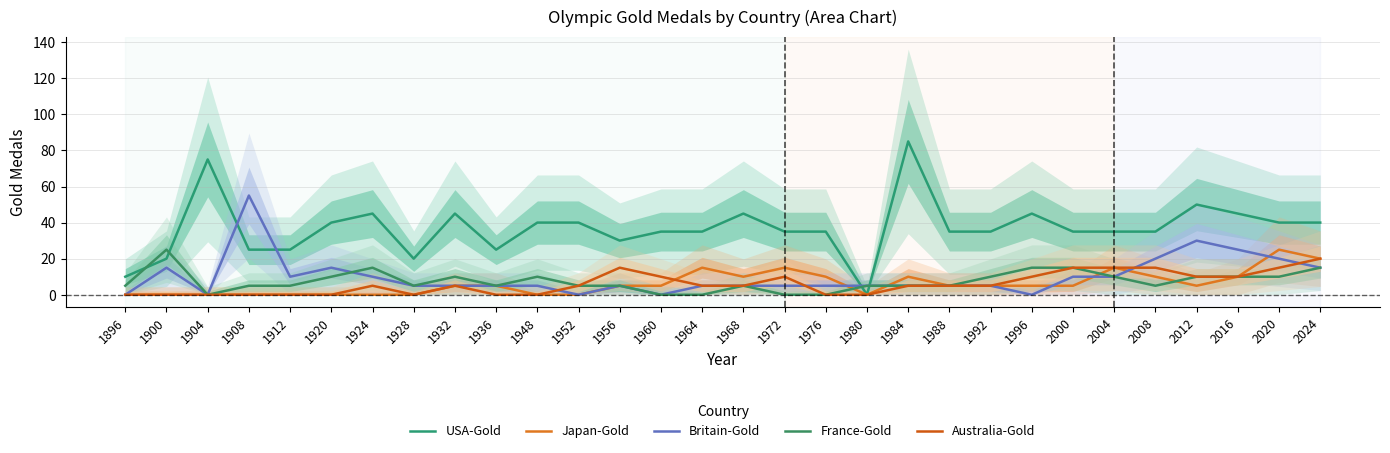

At which label does Australia-Gold reach its peak?

2024